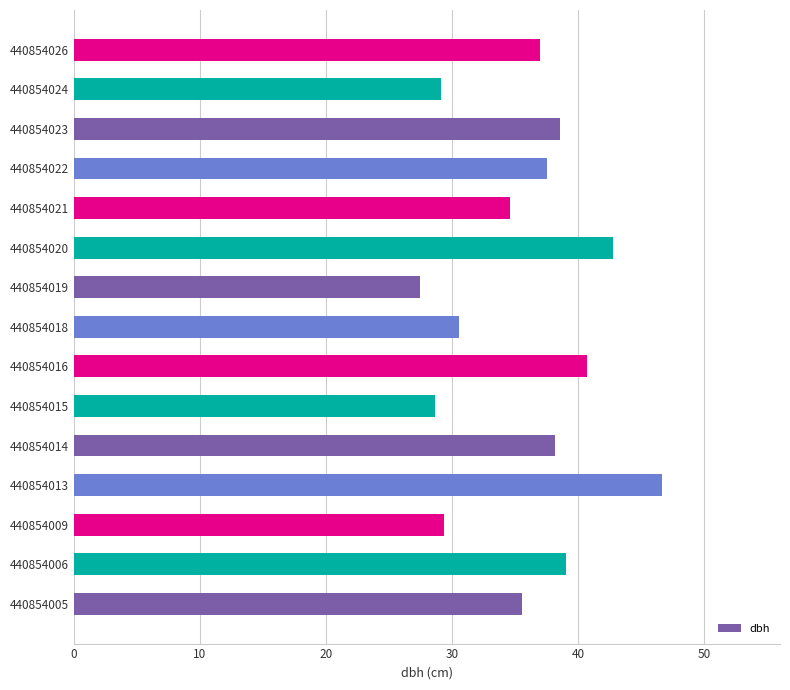

At which category does the chart reach its minimum across all series?

440854019